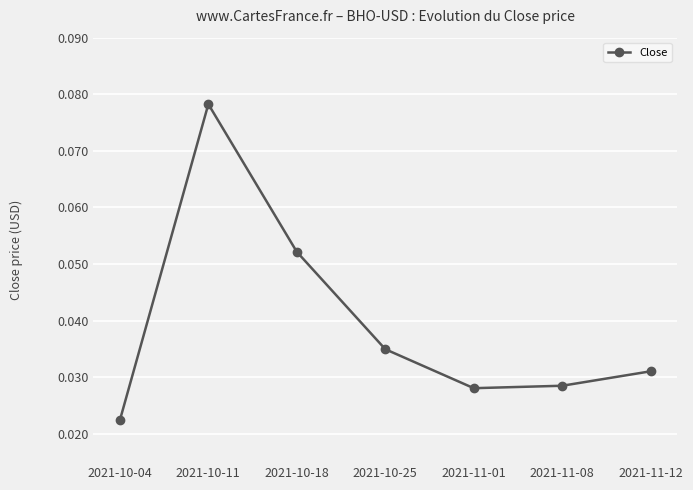

What is the label of the 3rd point from the right?

2021-11-01